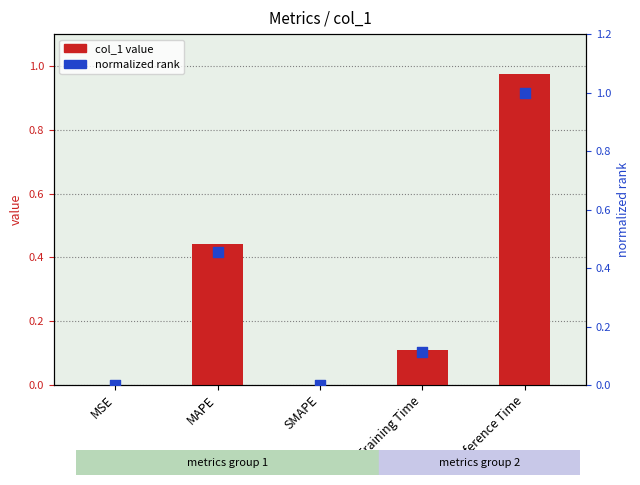

Is the value of col_1 value at Inference Time greater than the value of normalized rank at Inference Time?

No